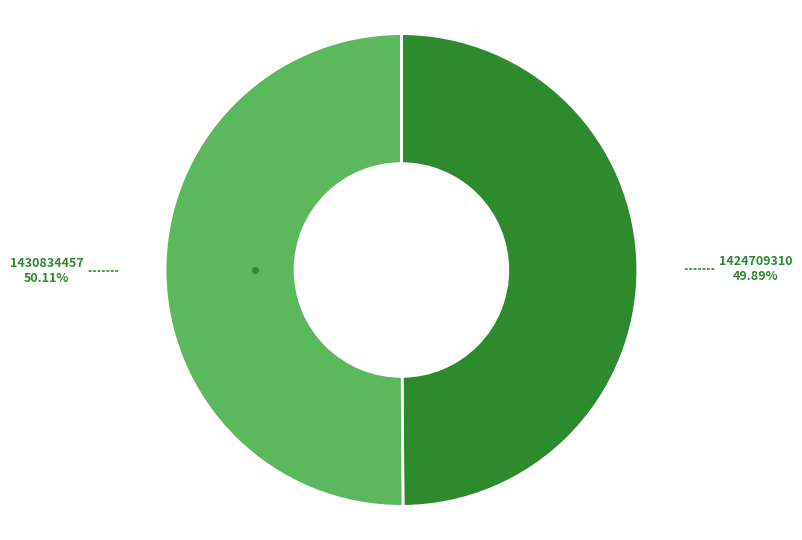

Is there a majority slice in this chart?

Yes